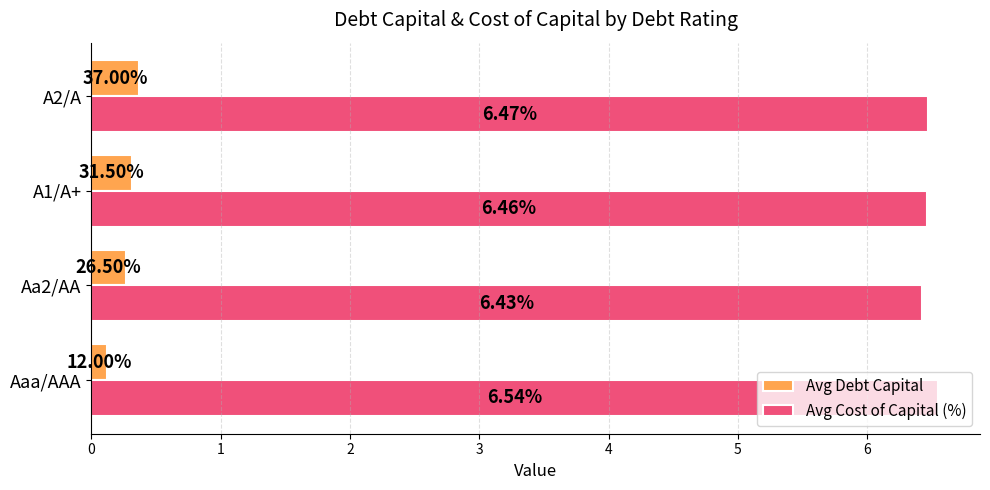

What is the sum of all Avg Cost of Capital (%) values?

25.9